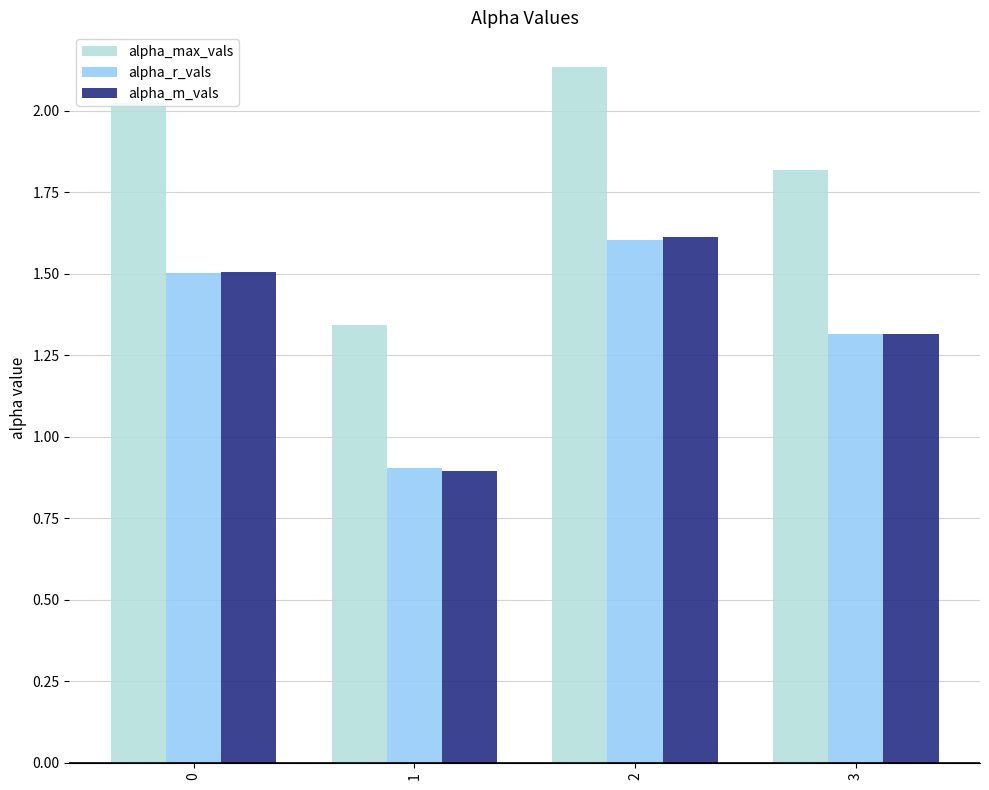

List the labels in order of alpha_max_vals value, largest first.

2, 0, 3, 1